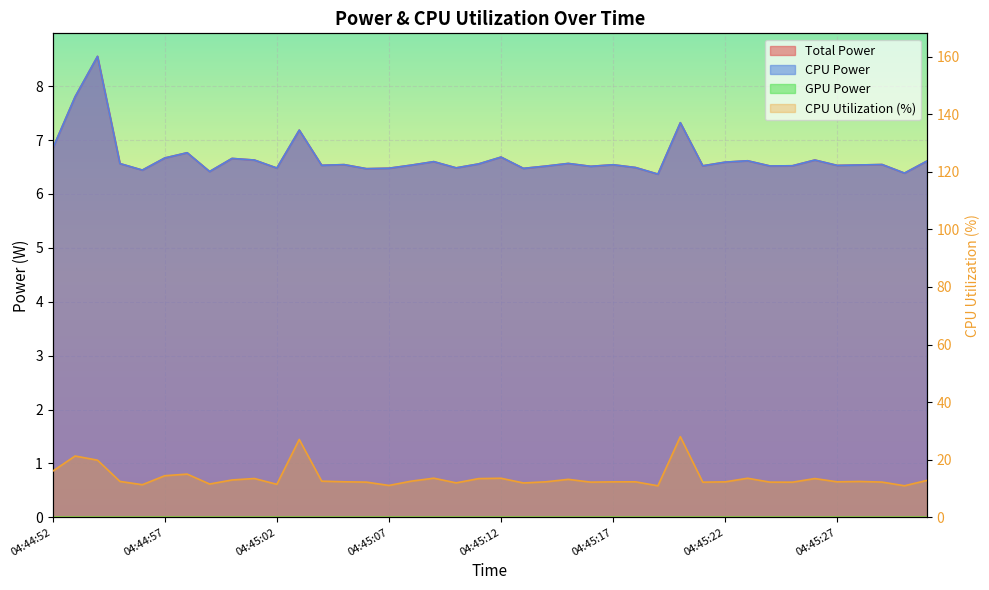

What is the maximum value shown in the chart?

28.0